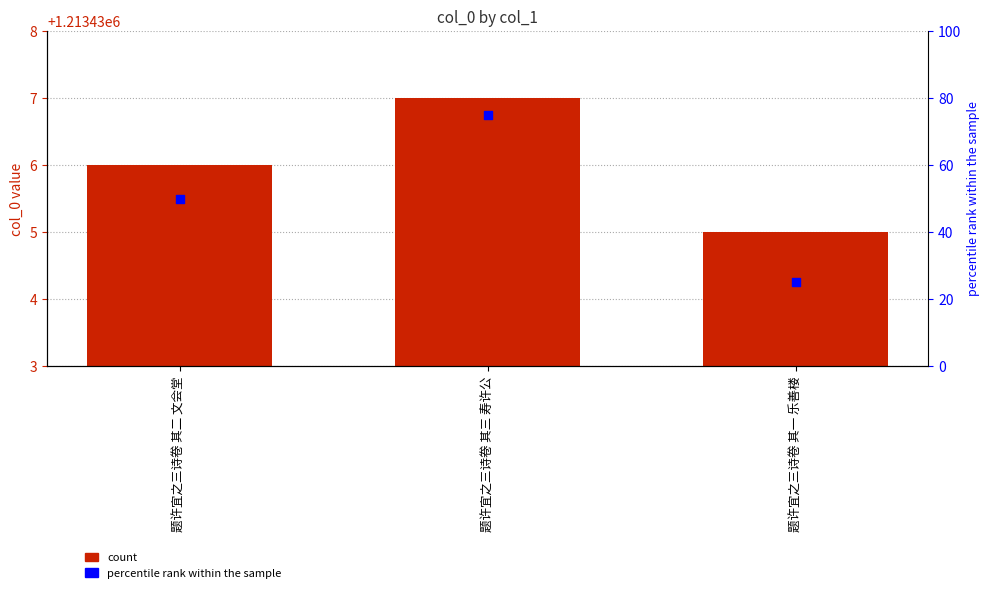

Which series reaches the minimum Y coordinate?

percentile rank within the sample